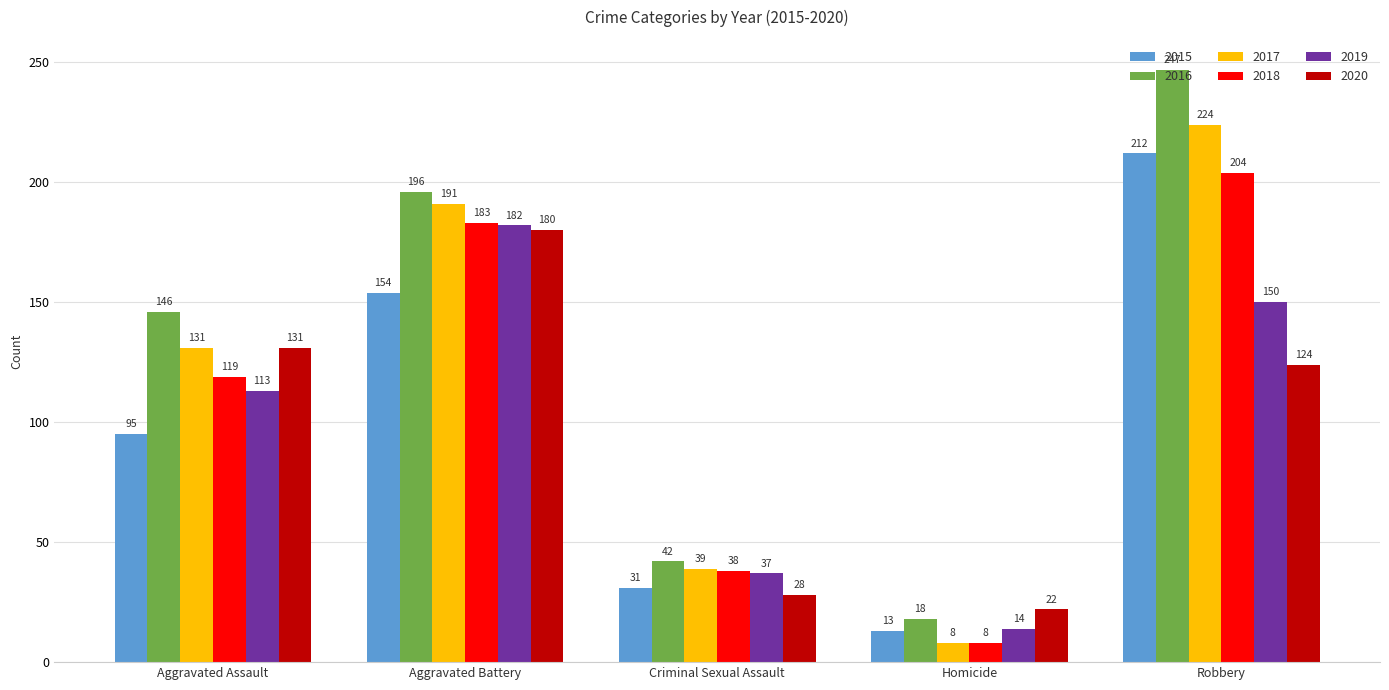

Does the chart contain stacked bars?

No